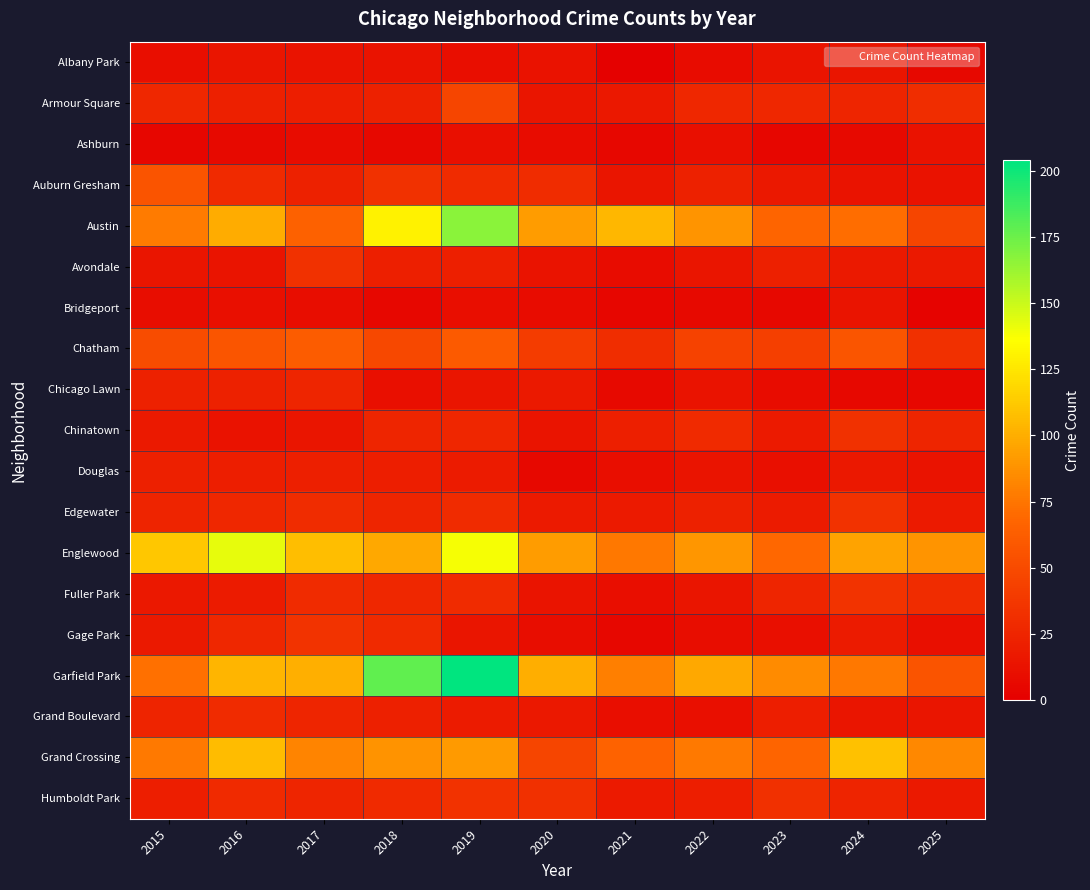

At which category does the chart reach its peak across all series?

2019